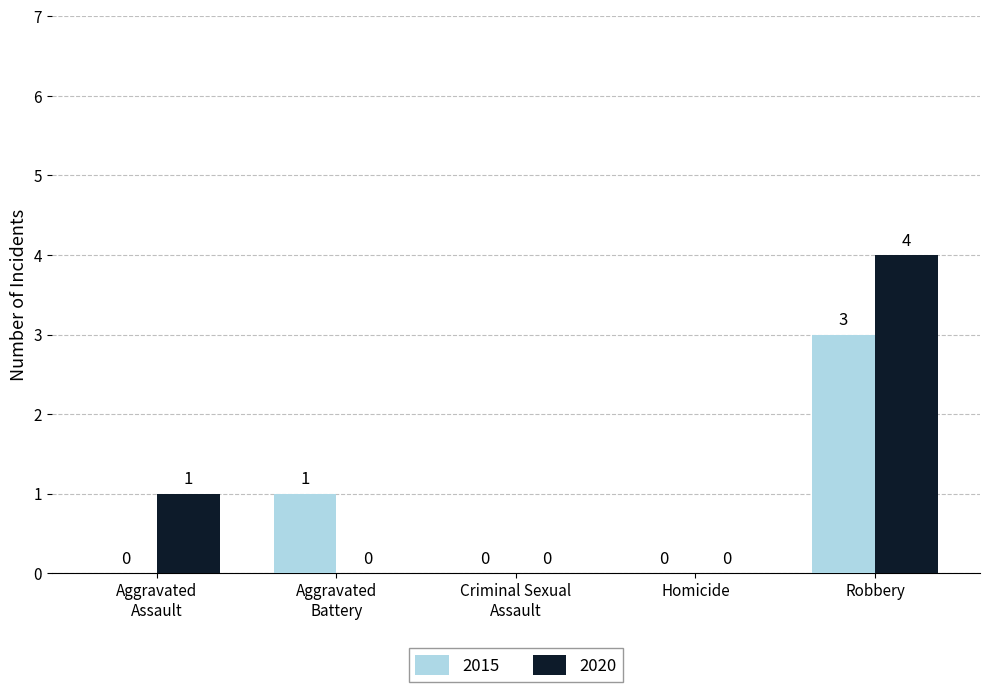

Which label corresponds to the largest value in the chart?

Robbery